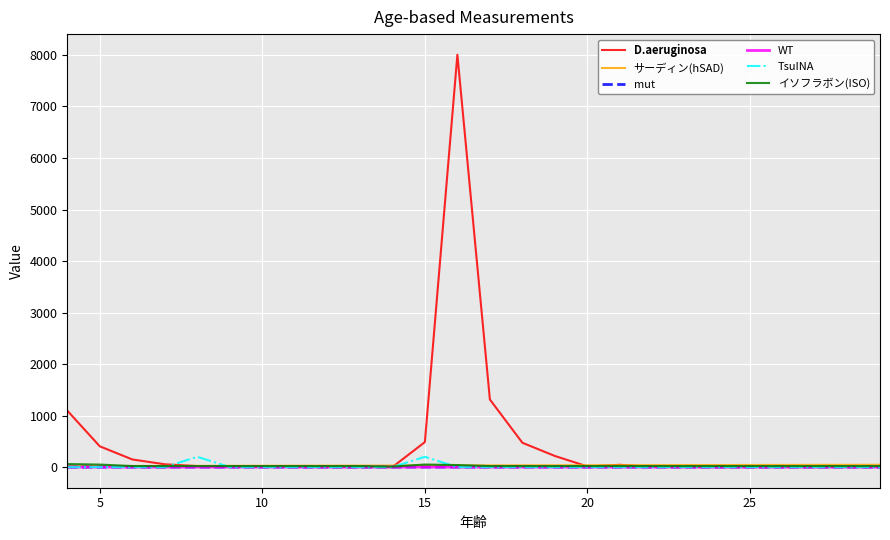

Which series has the widest spread of values?

D.aeruginosa